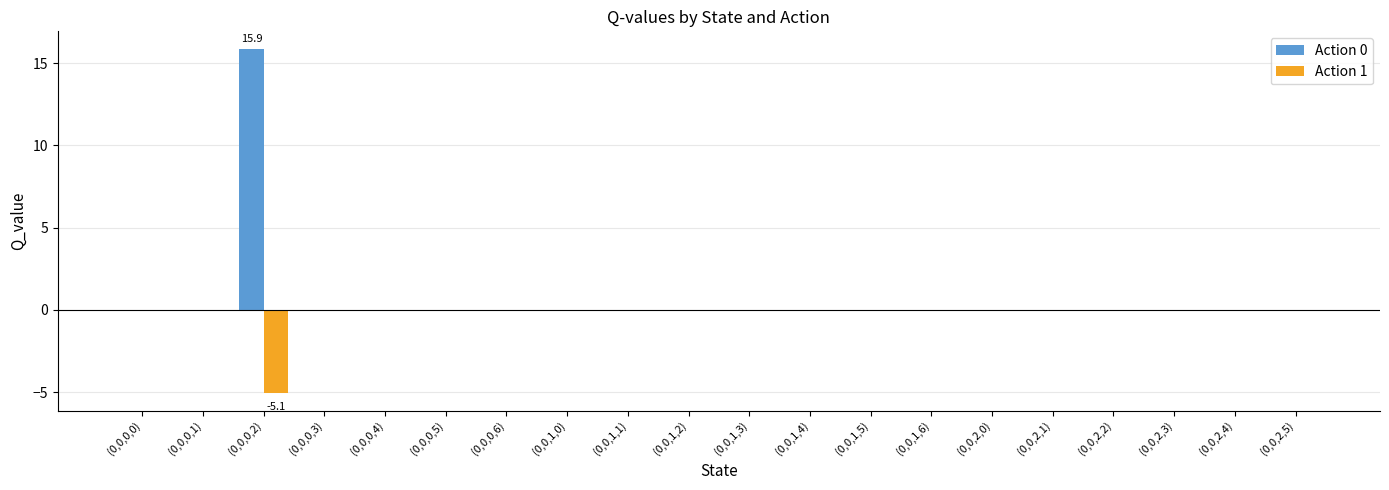

What is the sum of all Action 1 values?

-5.1